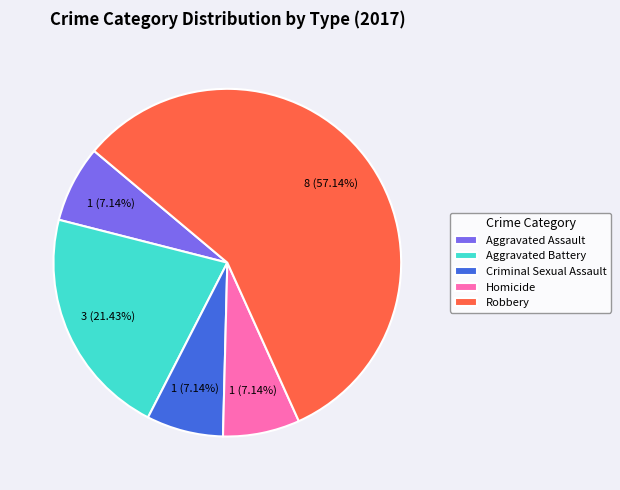

What is the largest slice in the pie chart?

Robbery